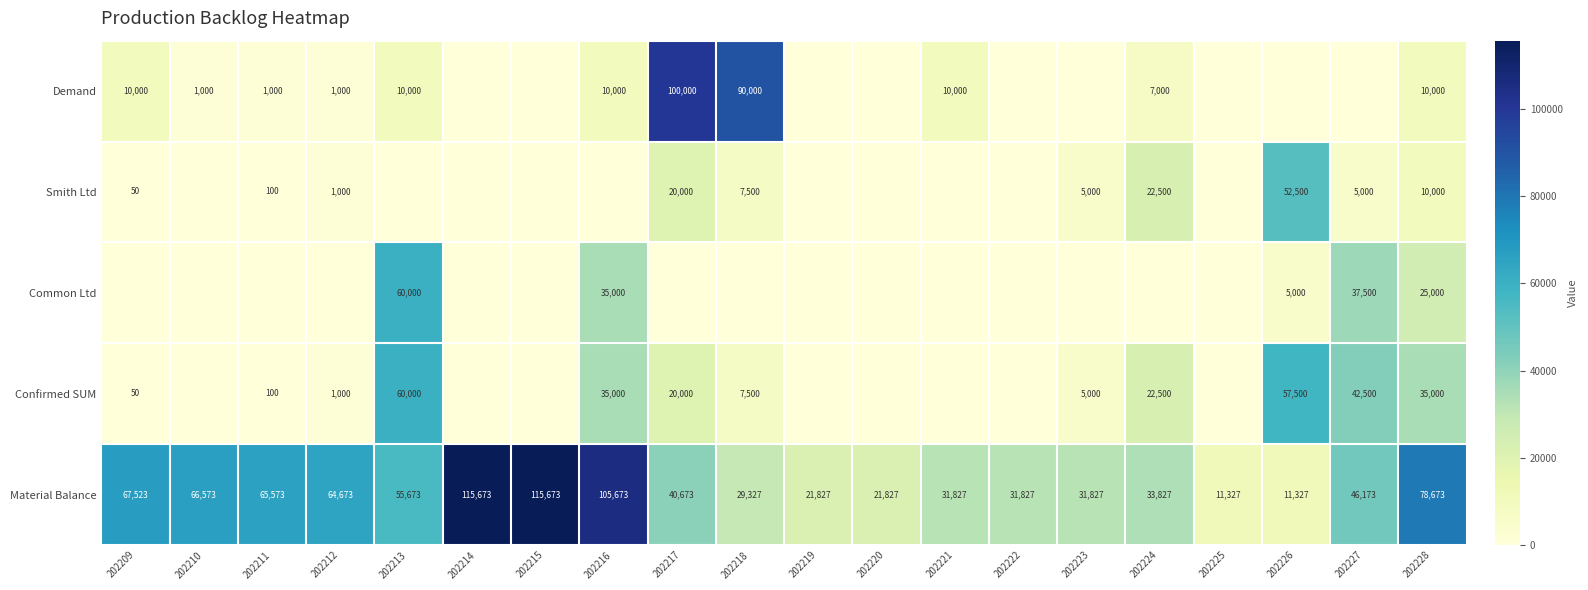

Is it true that Material Balance equals 81304 at 202213?

False